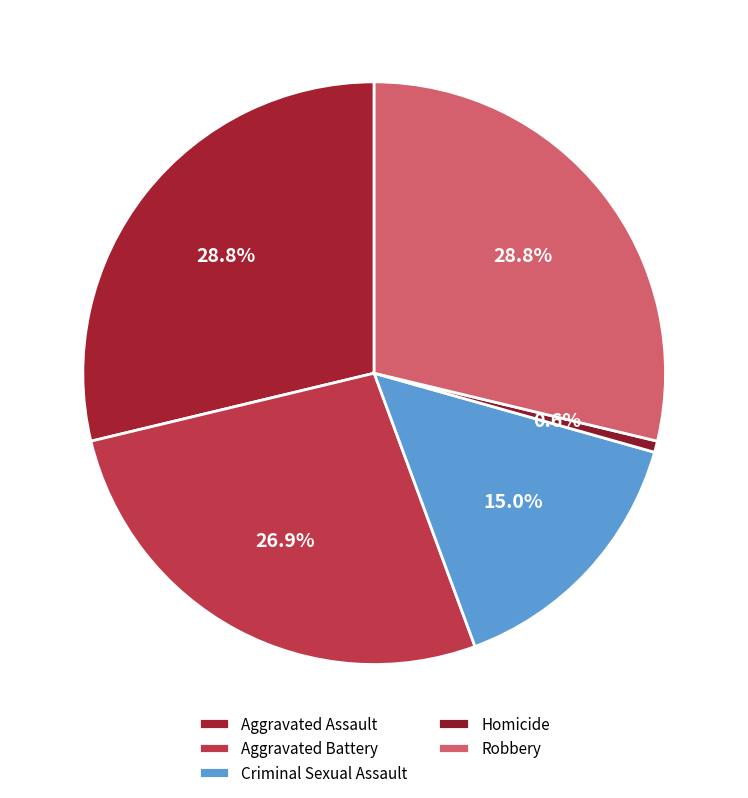

How much of the chart is everything except Aggravated Battery?

73.1%